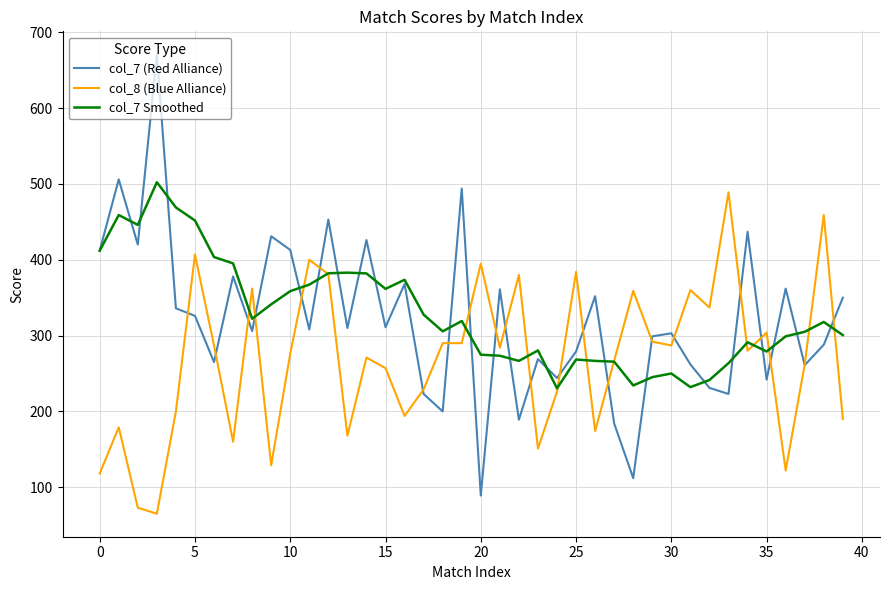

Which series has the largest range (max minus min)?

col_7 (Red Alliance)